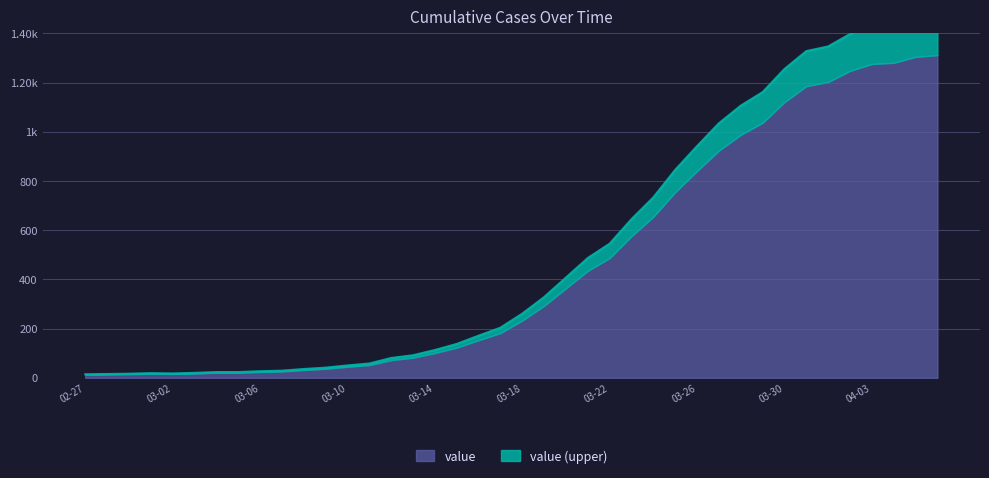

Is it true that the value at 2020-03-20 is 407.7?

True